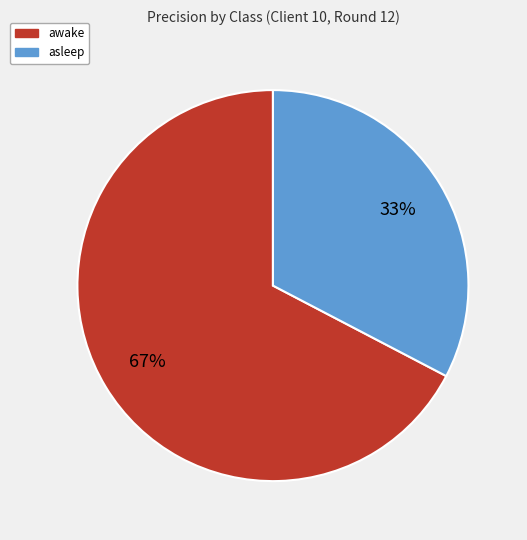

Is there a majority slice in this chart?

Yes